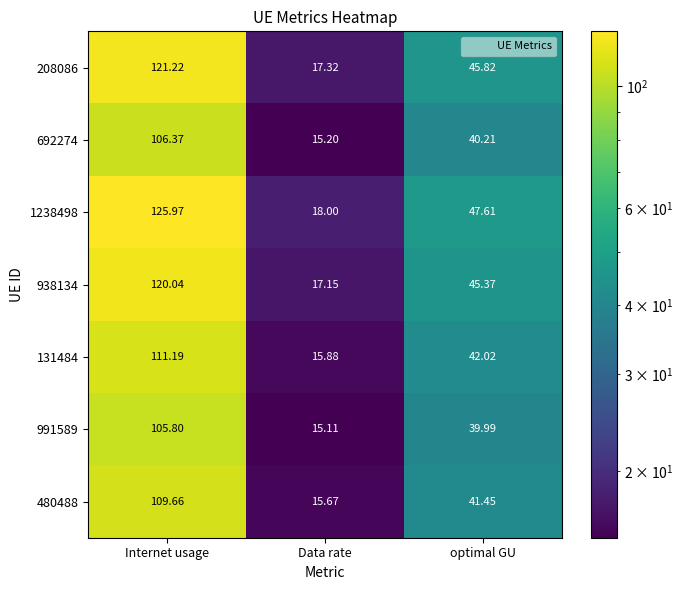

Rank the categories by 480488 value from lowest to highest.

Data rate, optimal GU, Internet usage